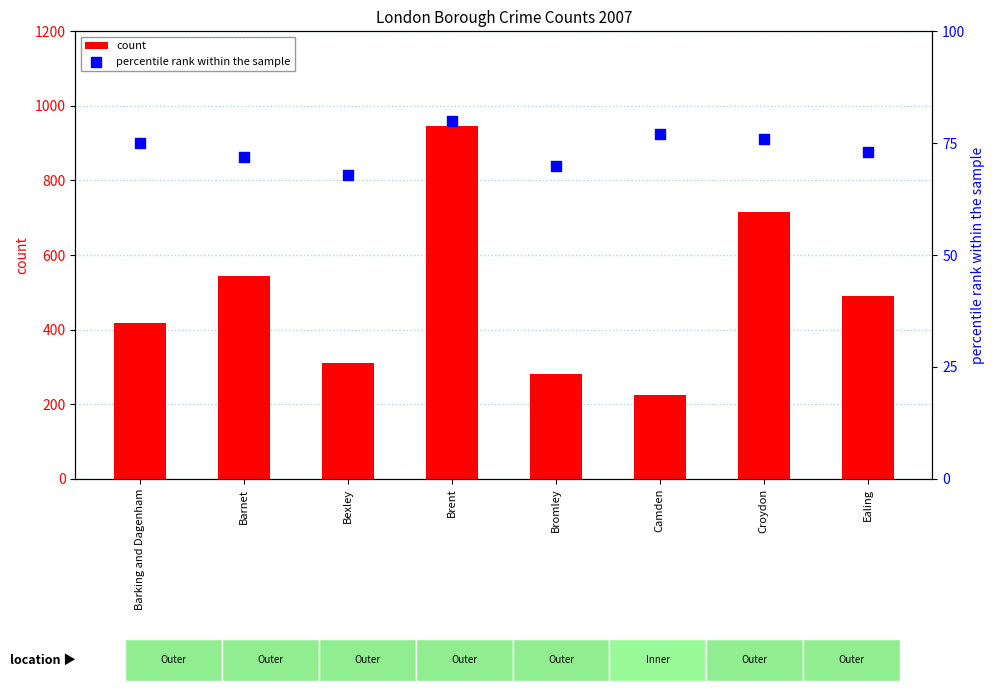

Which series has the widest spread of Y values?

count